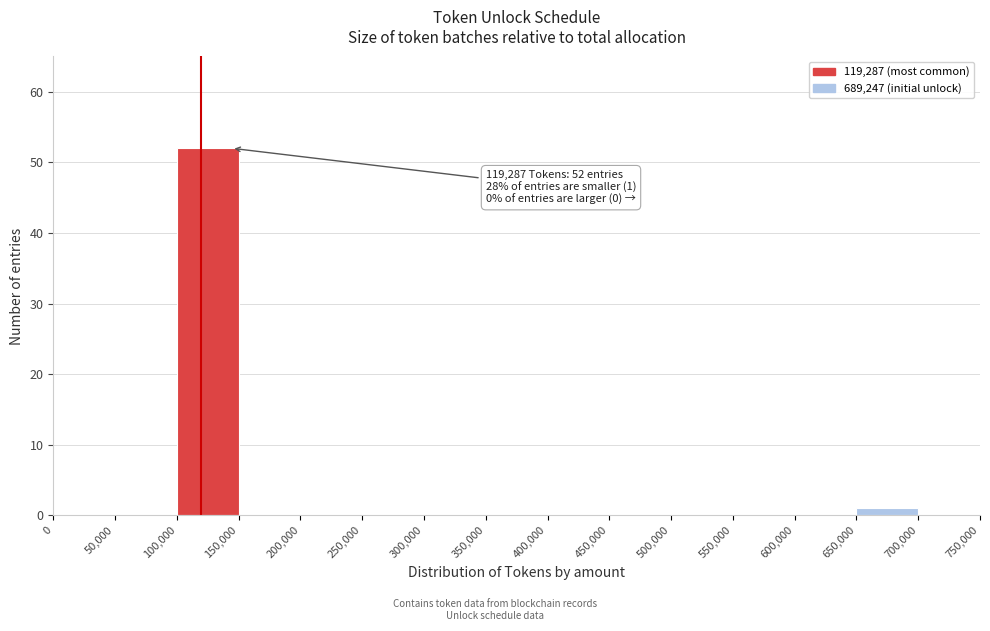

Which range on the x-axis has the tallest bar?

100,000 to 150,000